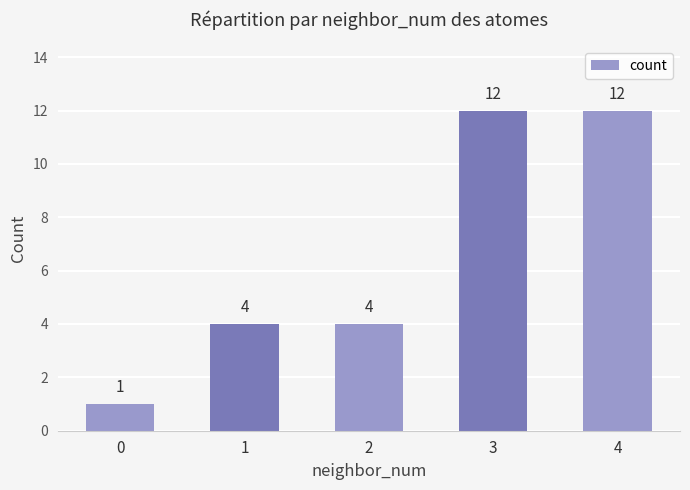

How many values are between 4 and 12?

4